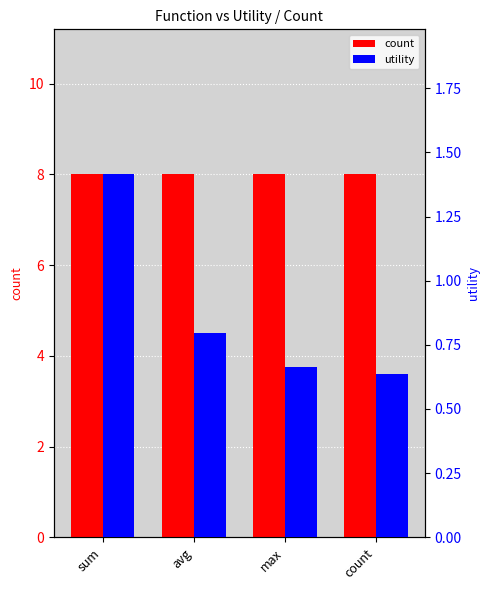

Which category has the lowest value in the count series?

sum